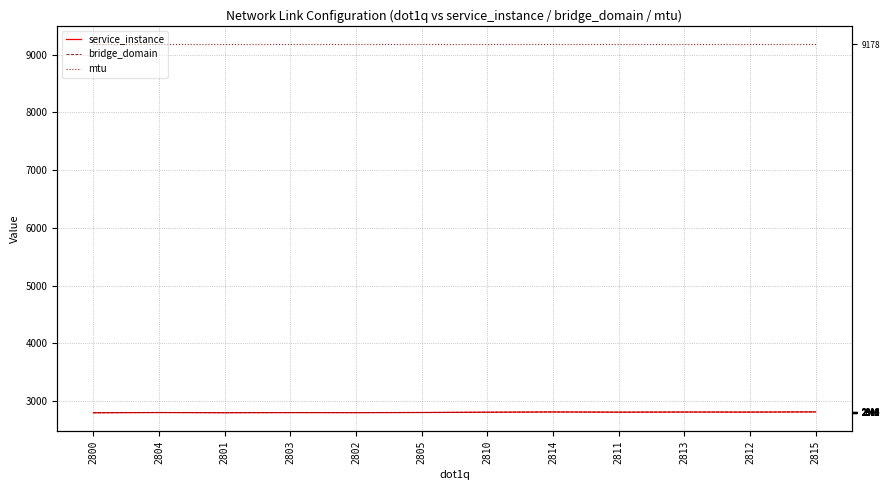

What is the smallest value displayed?

2800